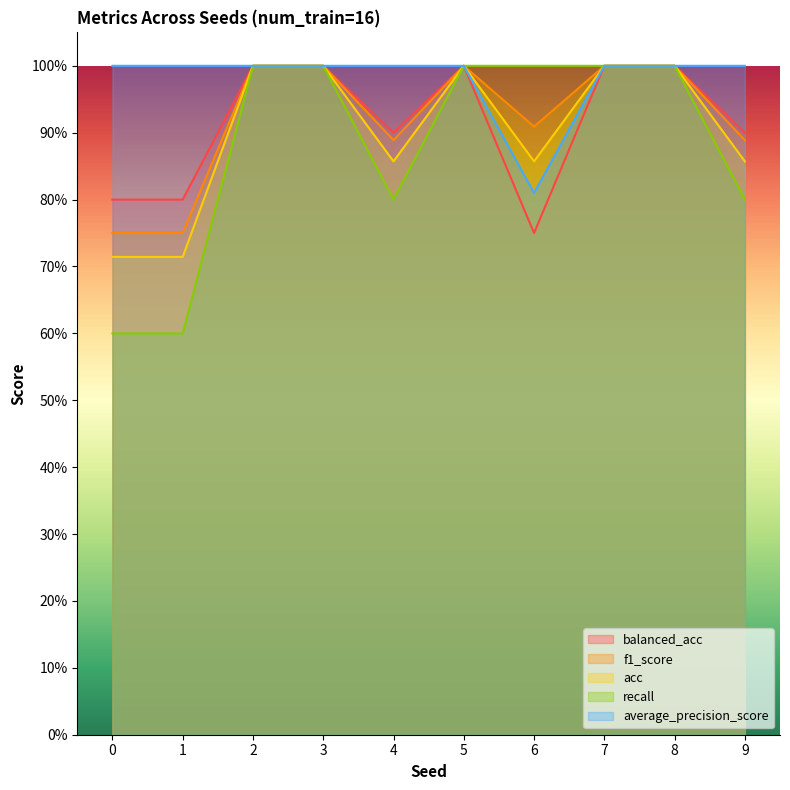

How many acc values are between 0 and 1?

10